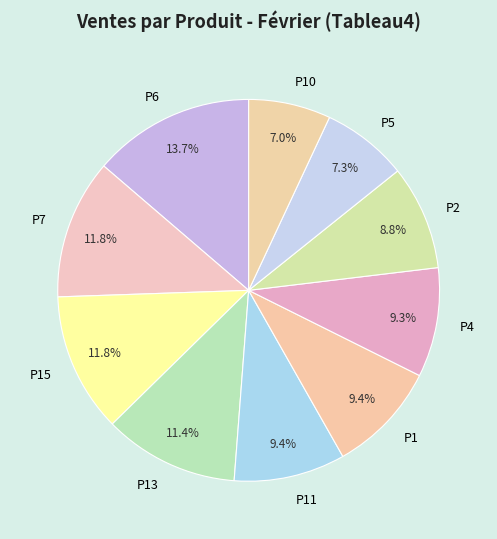

Does any single category account for the majority?

No